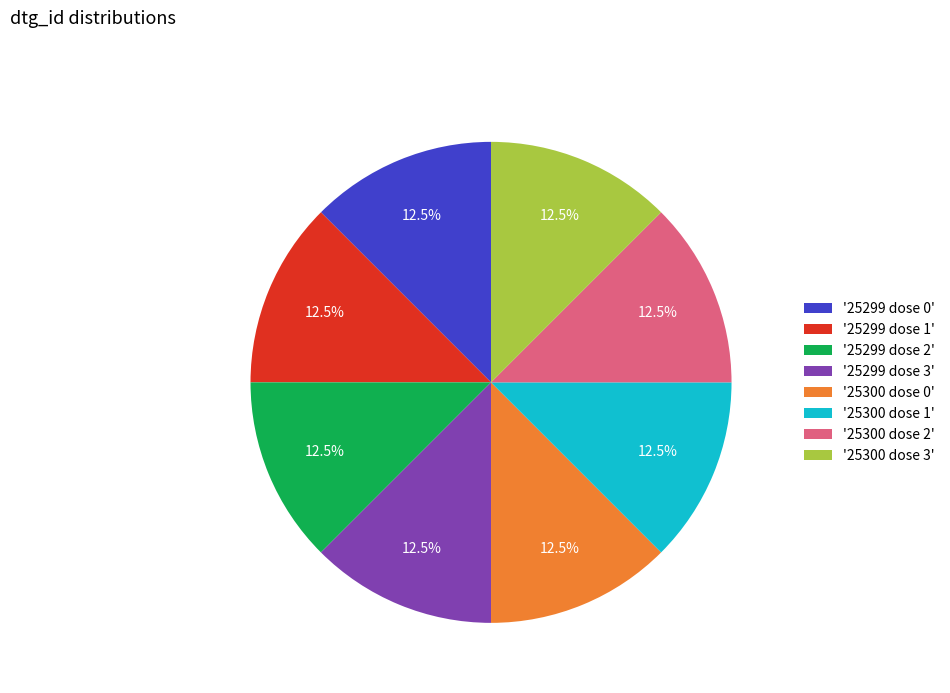

What is the ratio of the value at '25300 dose 3' to the value at '25299 dose 1'?

1.0